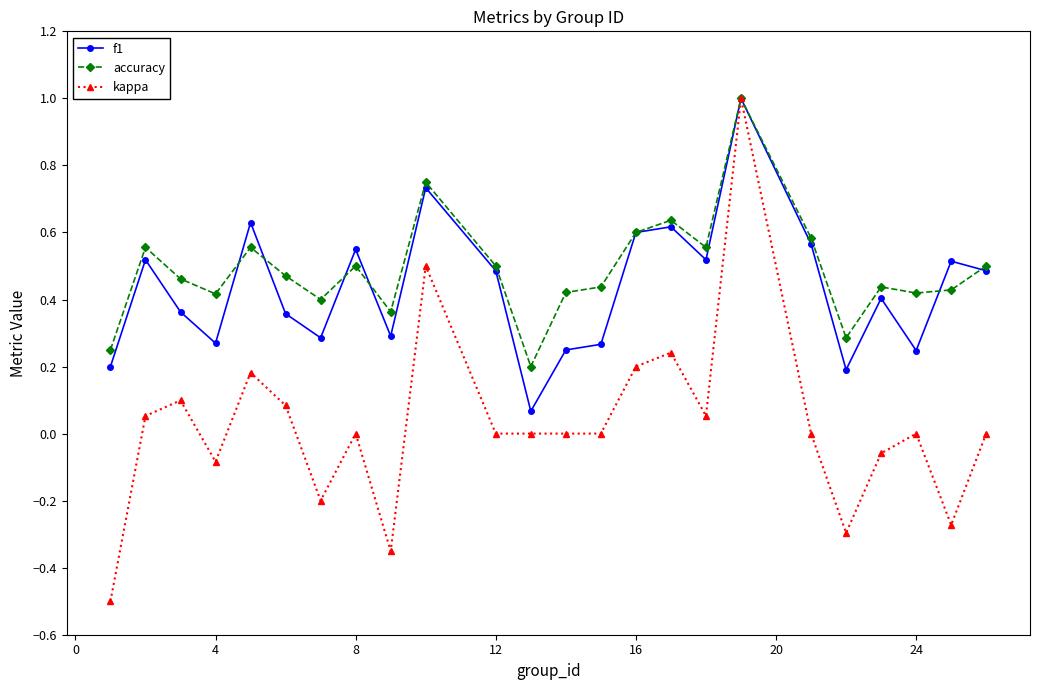

What is the smallest value displayed?

-0.5